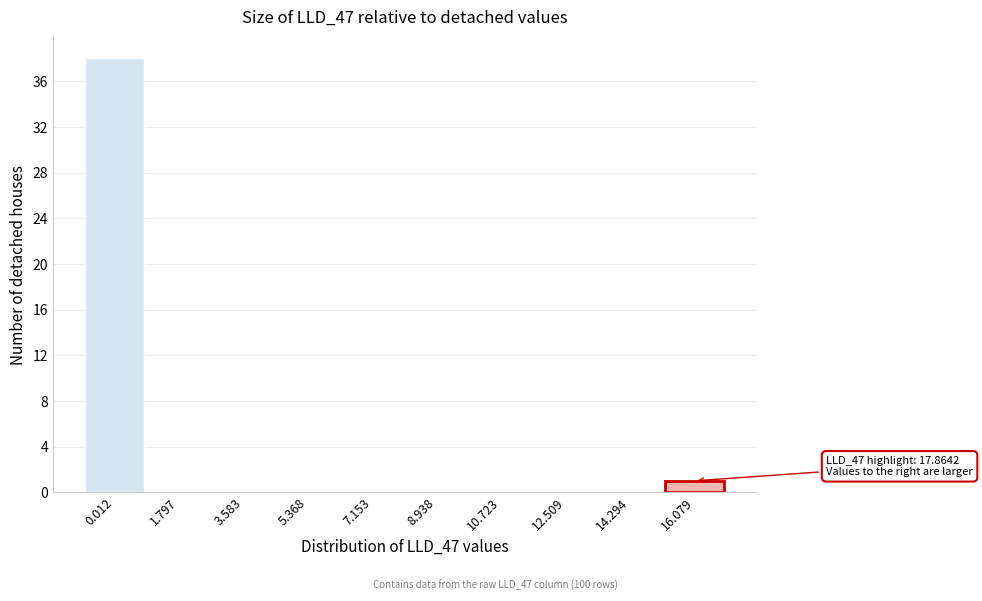

Reading right to left, transcribe all the data shown in this chart.

16.079=1	14.294=0	12.509=0	10.723=0	8.938=0	7.153=0	5.368=0	3.583=0	1.797=0	0.012=38